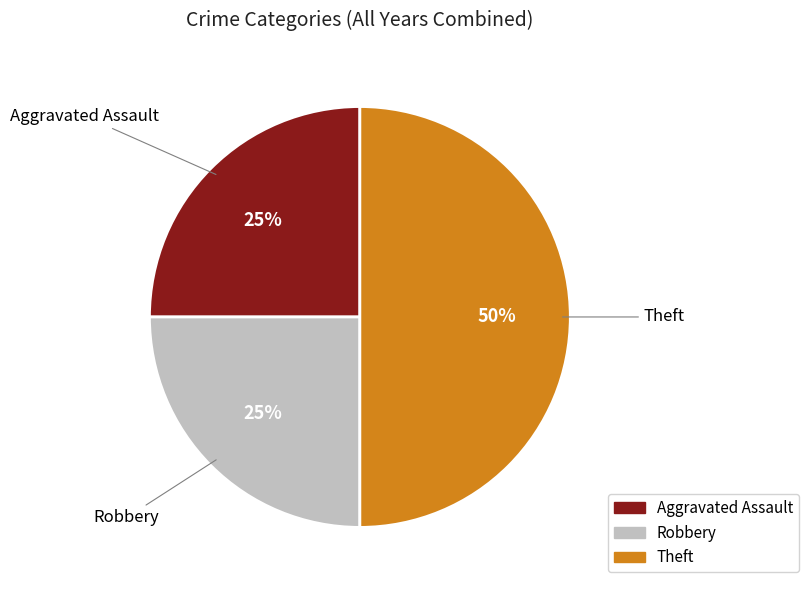

Do Aggravated Assault and Theft together represent more than half of the pie?

Yes